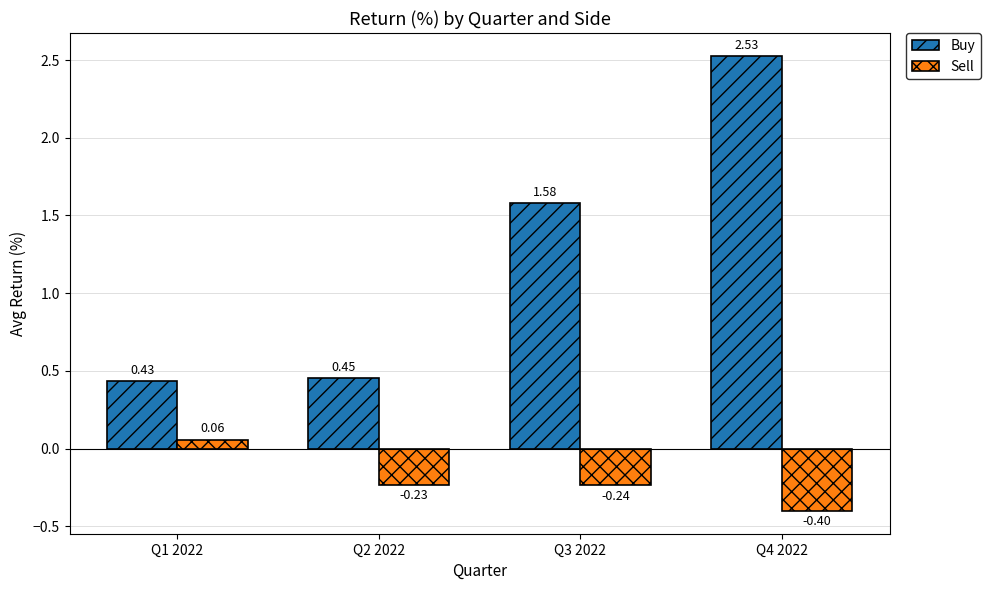

Which series has the widest spread of values?

Buy